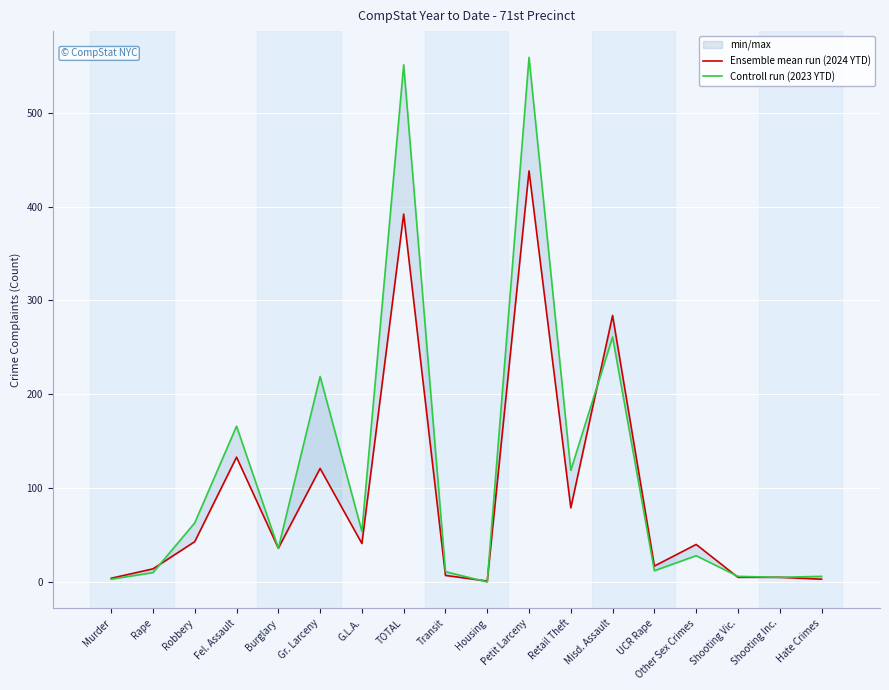

Reading right to left, transcribe all the data shown in this chart.

Ensemble mean run (2024 YTD): 3	5	5	40	17	284	79	438	1	7	392	41	121	36	133	43	14	4
Controll run (2023 YTD): 6	5	6	28	12	261	119	559	0	11	551	54	219	36	166	63	10	3